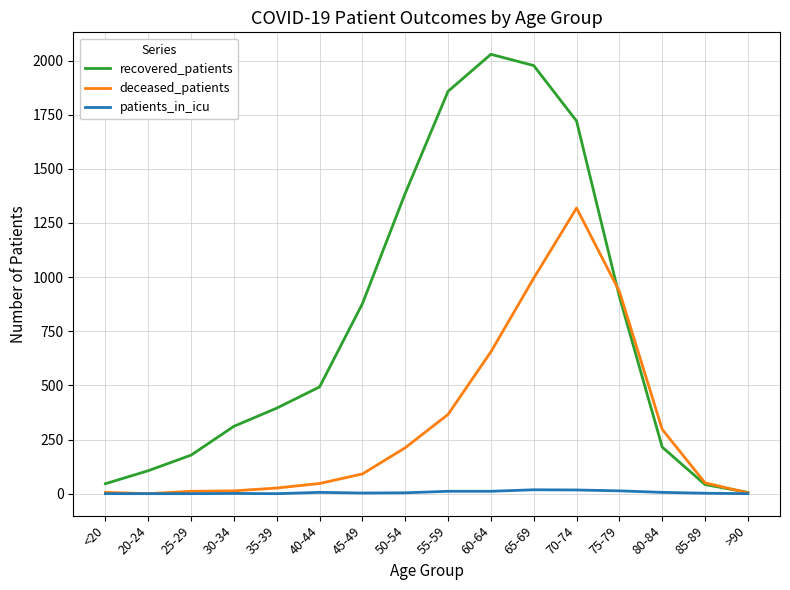

The value of recovered_patients at 55-59 is 3236. True or false?

False